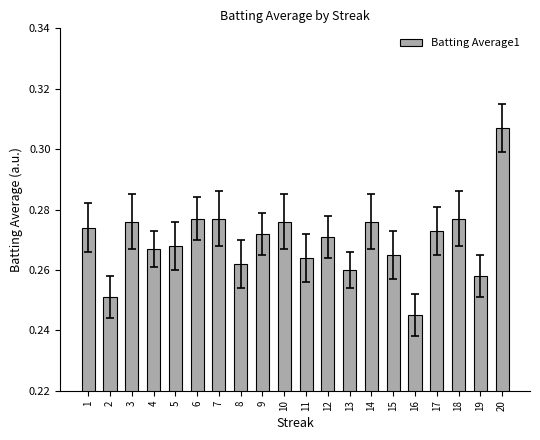

What is the sum of the values at 15 and 11?

0.5